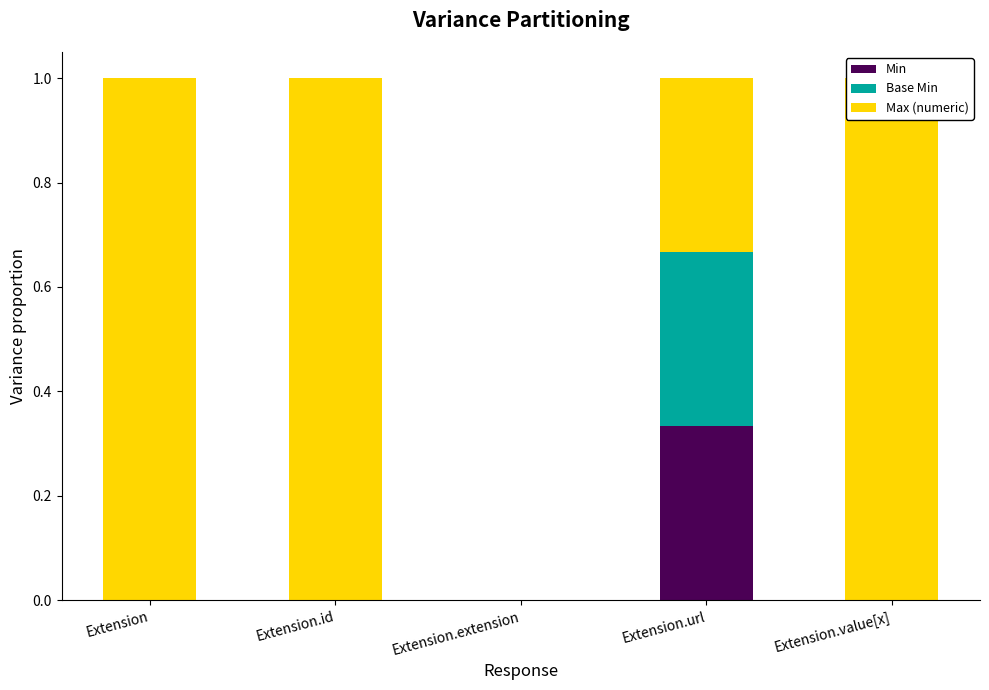

What is the label of the 3rd bar from the left?

Extension.extension